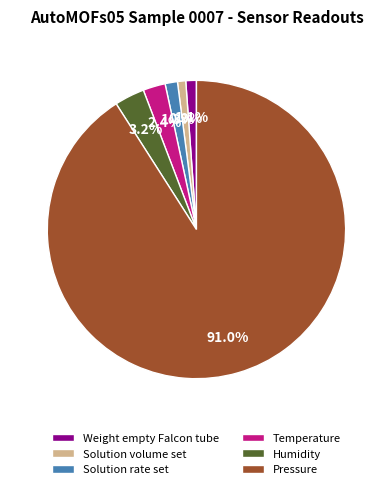

Which slice is the largest?

Pressure